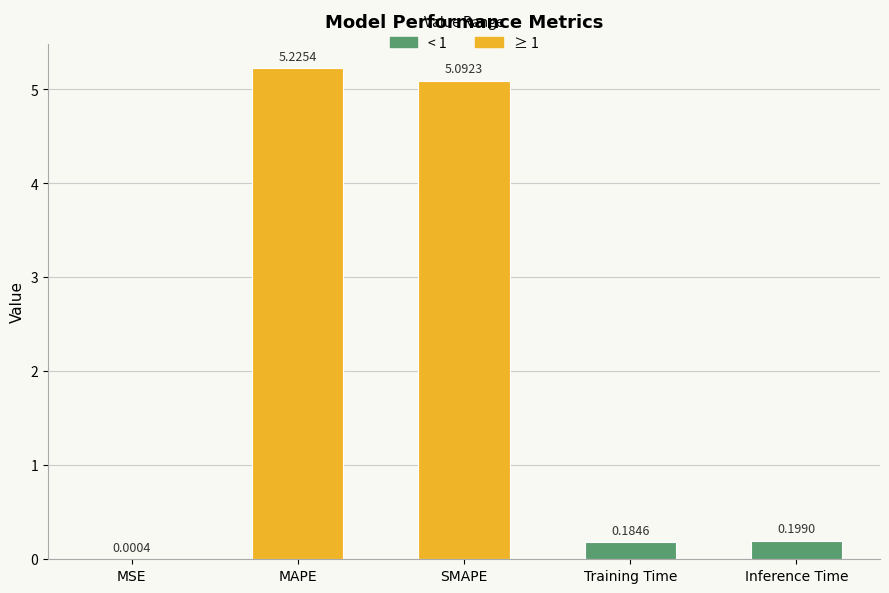

What is the difference between the maximum and minimum values?

5.2